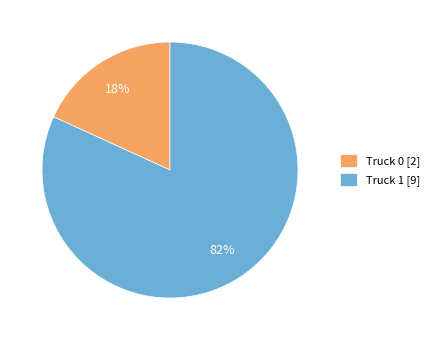

To the nearest percent, what portion does Truck 0 represent?

18%